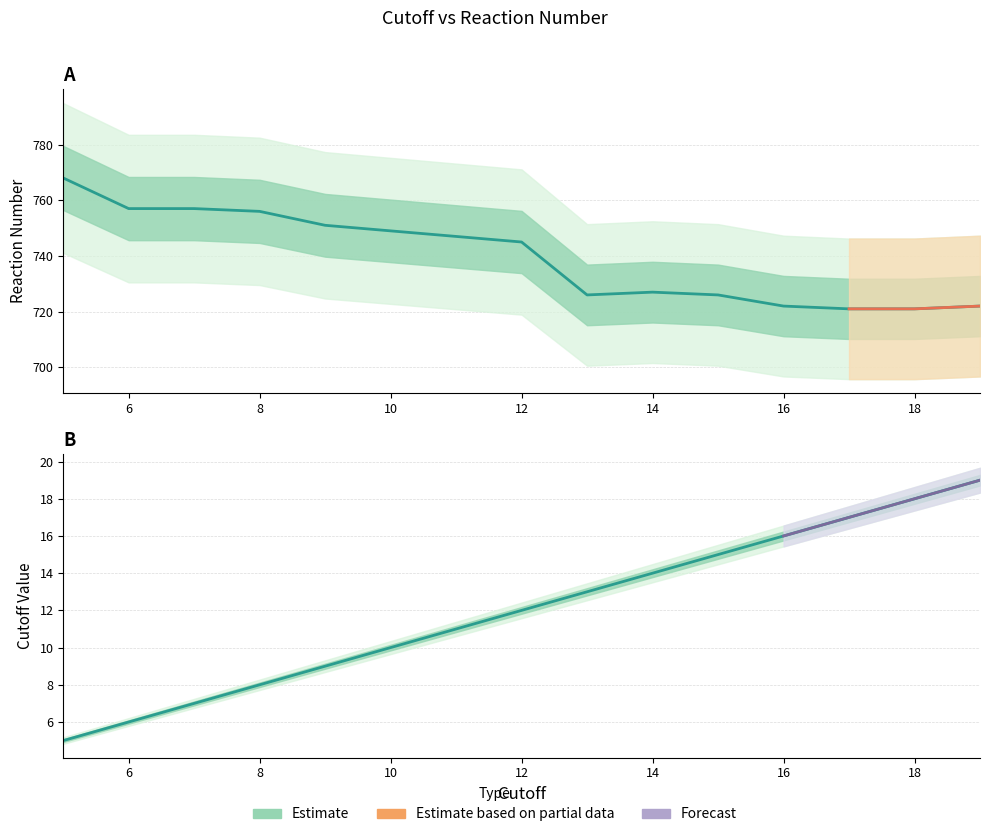

True or false: Cutoff and Reaction_number intersect in this chart.

False